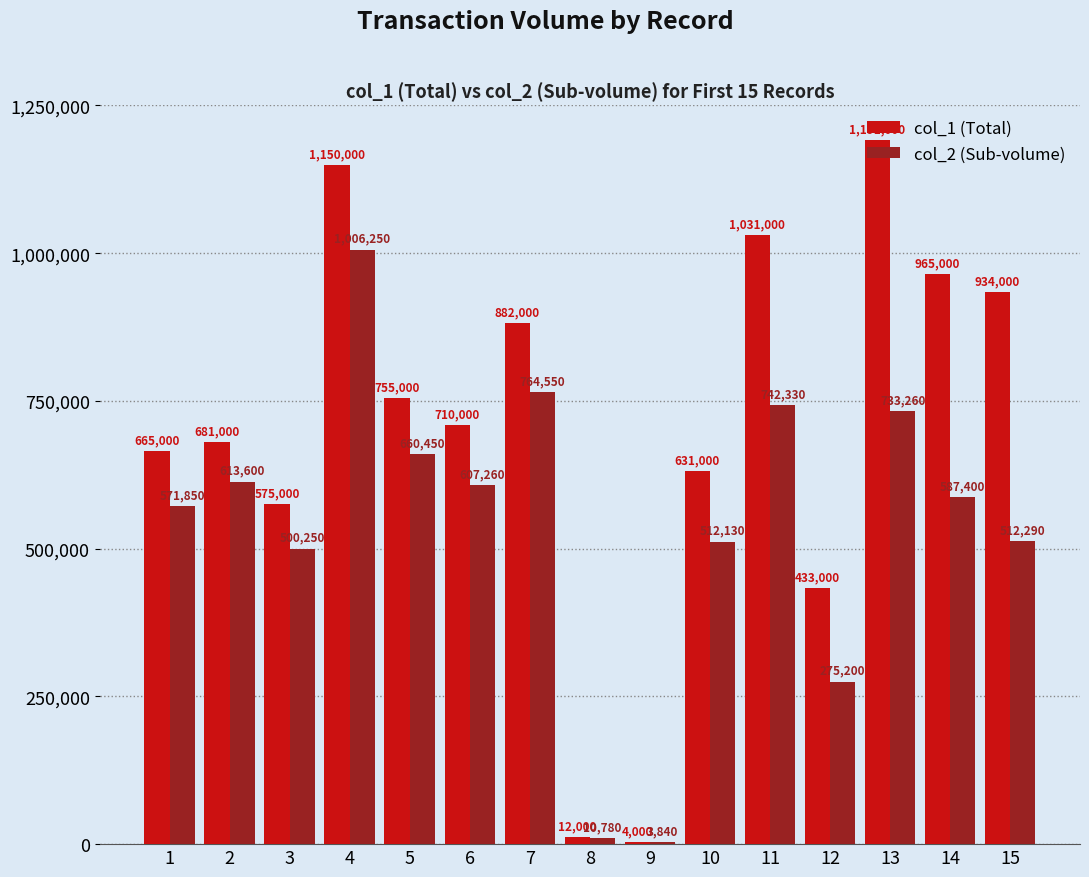

How many categories are shown in the chart?

15